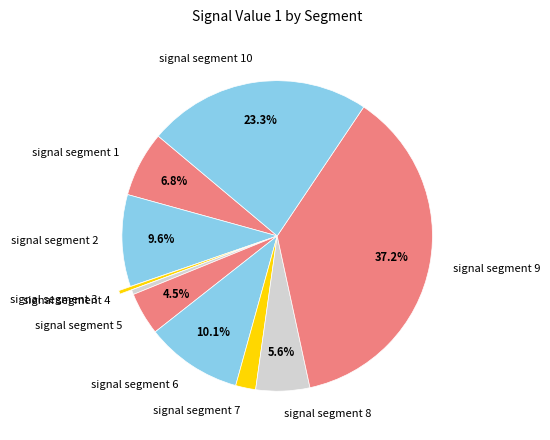

Which category has the biggest portion of the pie?

signal segment 9